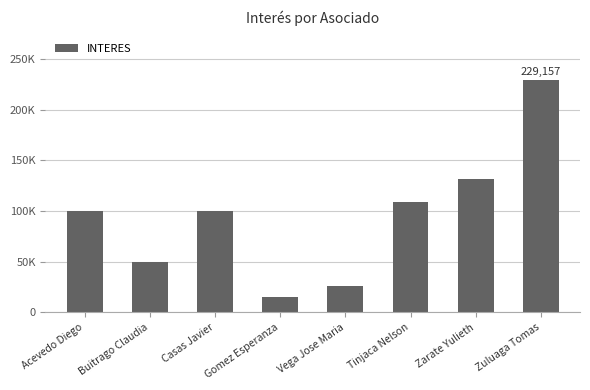

What is the label of the 5th bar from the right?

Gomez Esperanza